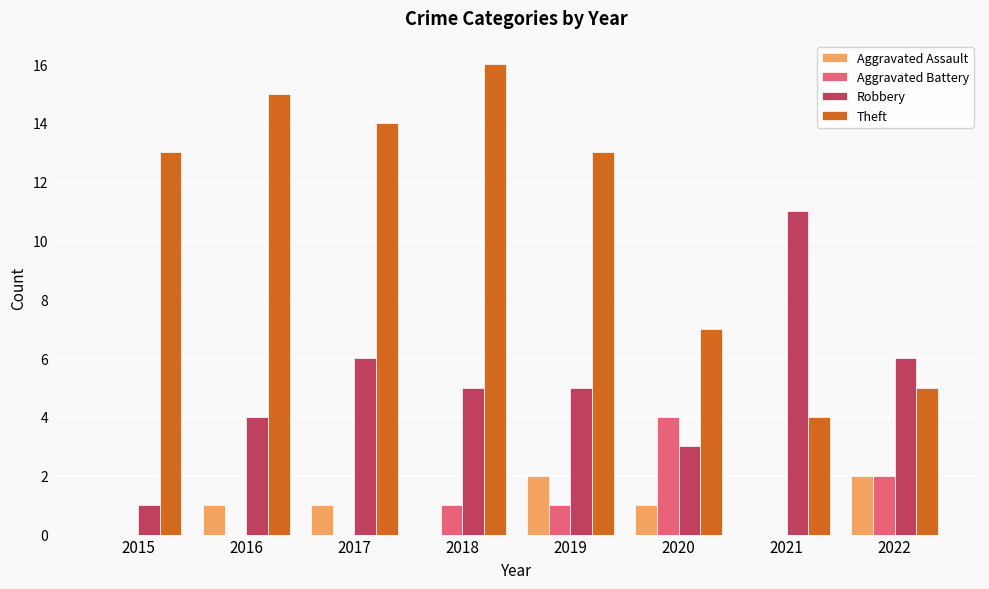

What is the average value of the Robbery series?

5